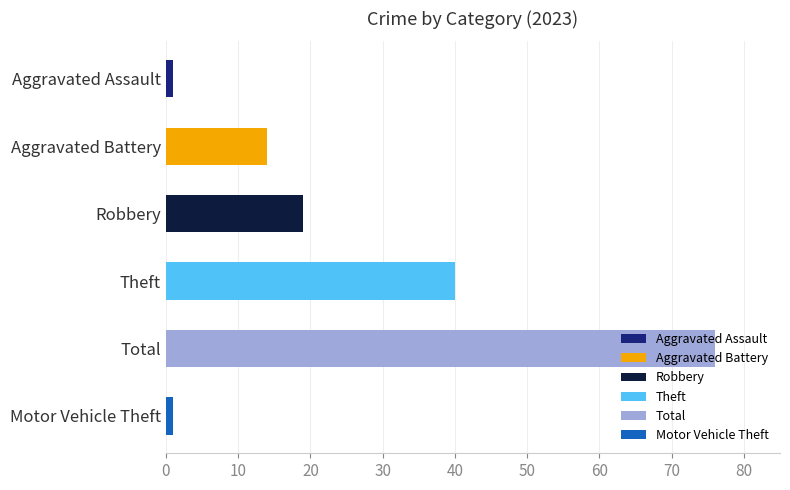

Where is the data nearest to the value 38?

Theft